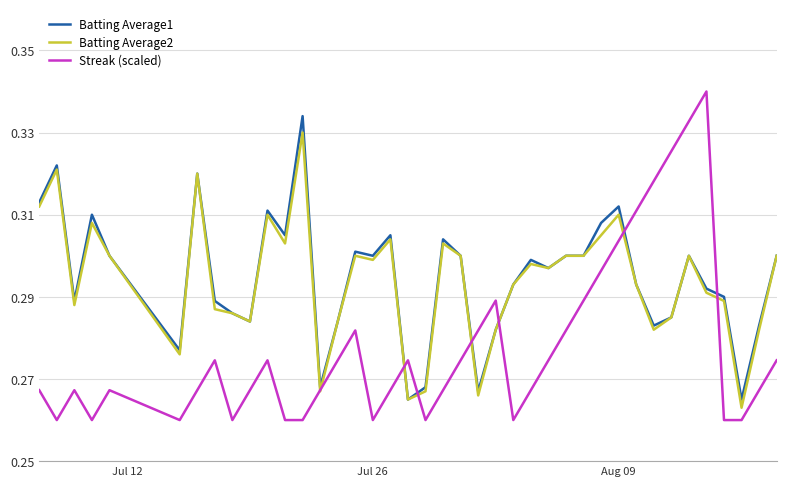

Which series has the widest spread of values?

Streak (scaled)